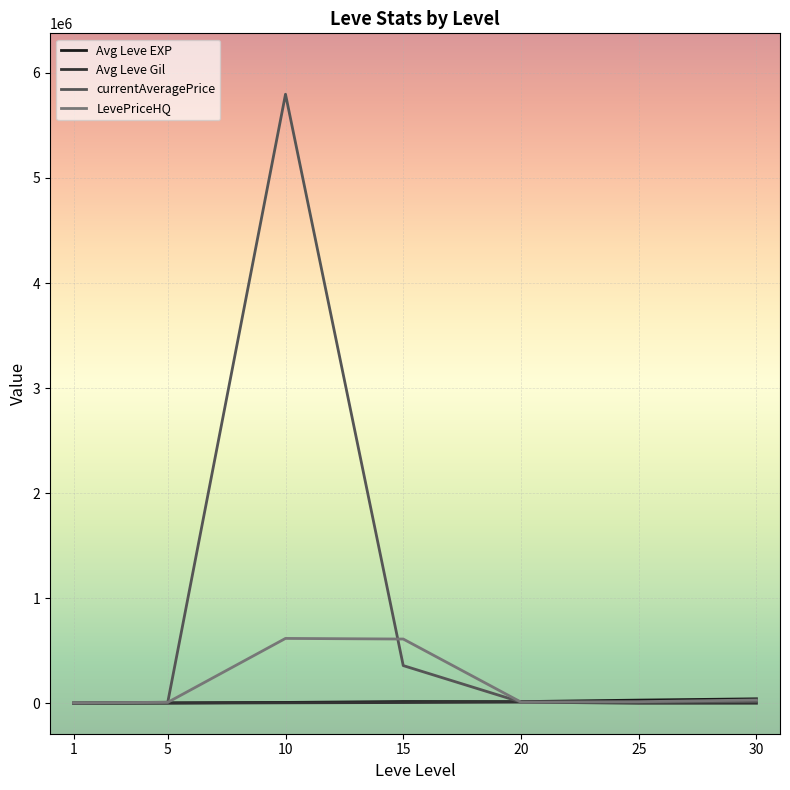

Which series has the widest spread of values?

currentAveragePrice